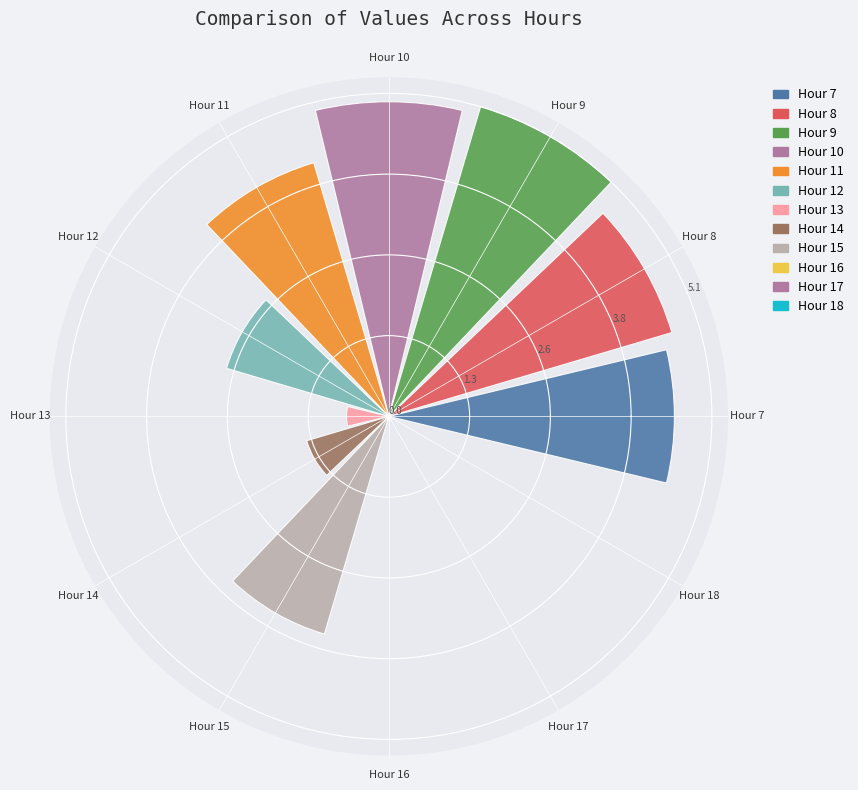

At which category does the chart reach its peak across all series?

Hour 9